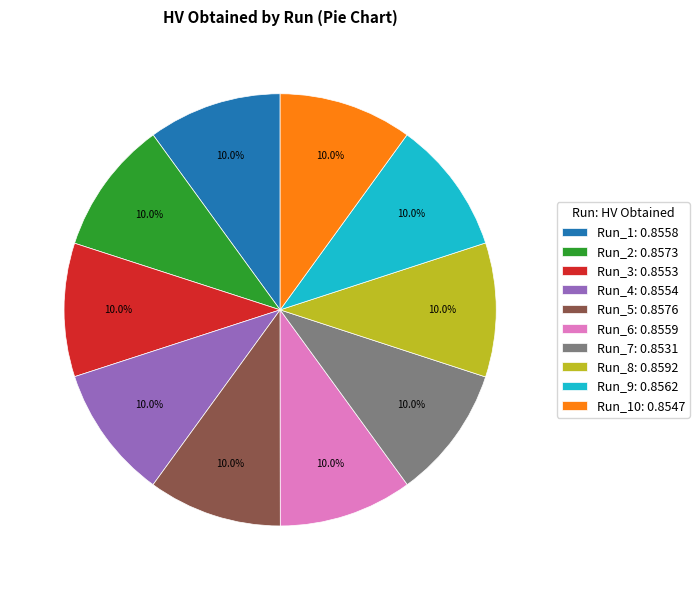

What is the total percentage of Run_4: 0.8554 and Run_10: 0.8547?

20.0%